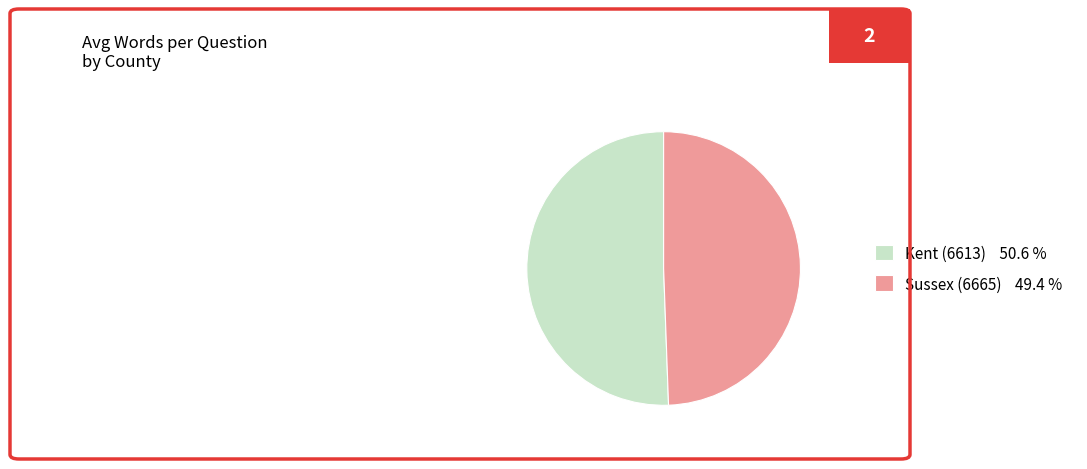

Count the number of slices in the pie.

2